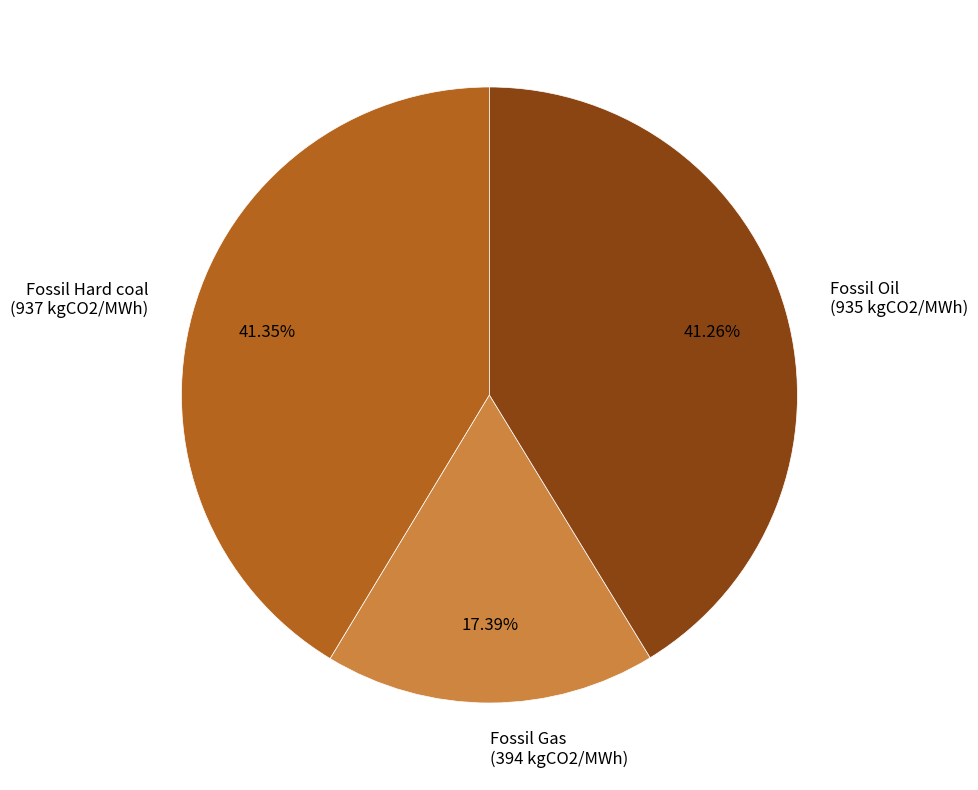

To the nearest percent, what portion does Fossil Oil represent?

41%